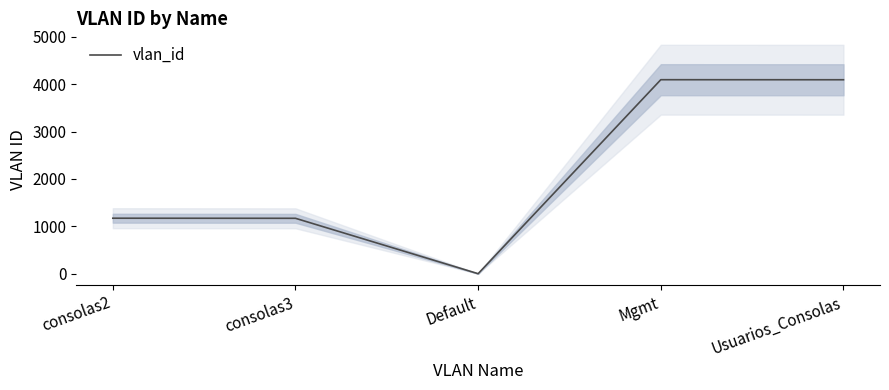

Which label corresponds to the largest value in the chart?

Mgmt